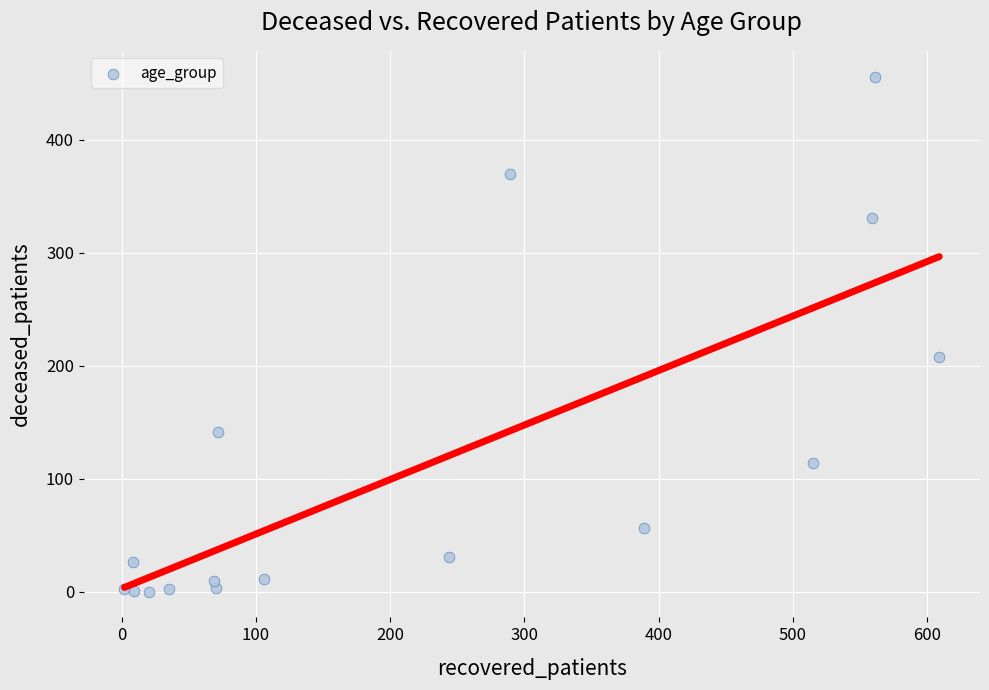

What is the range of Y values (max minus min)?

456